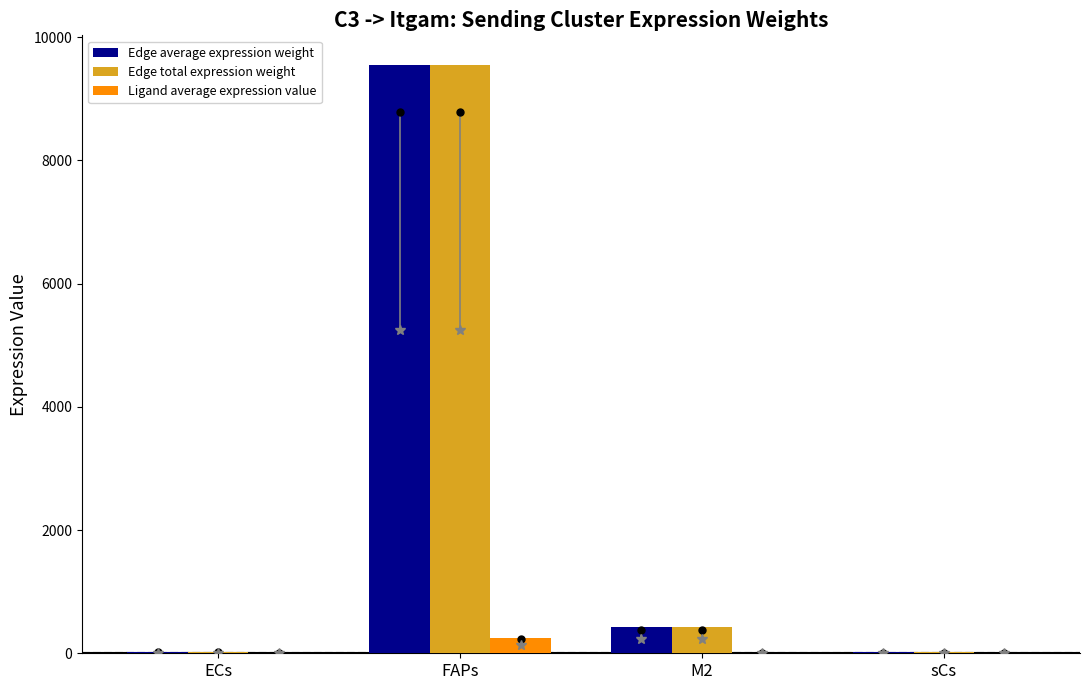

True or false: Edge average expression weight has a value of 9554.2 at FAPs.

True